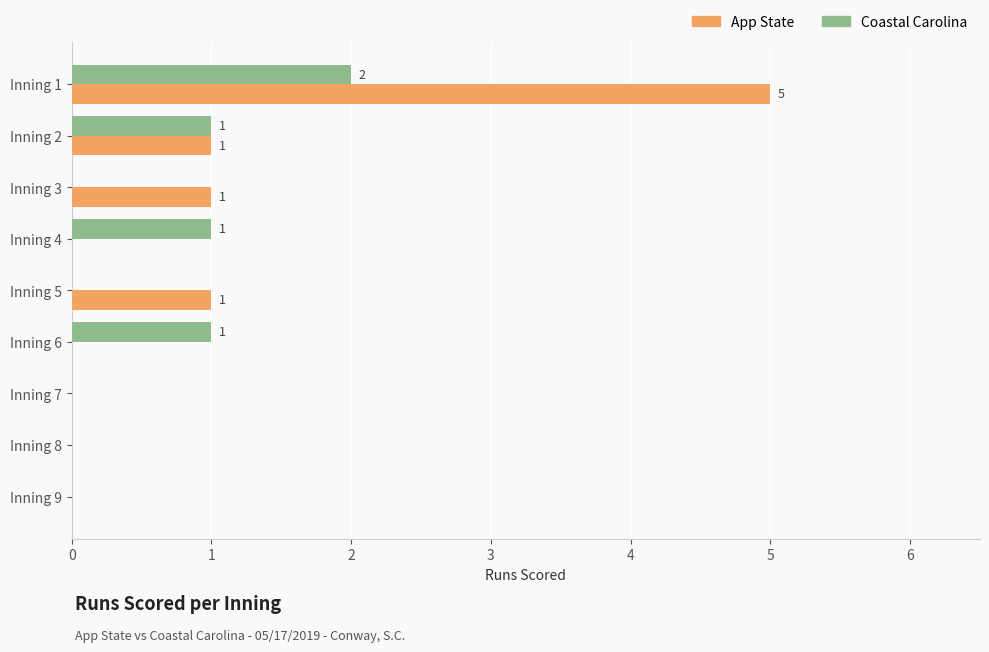

What is the maximum value for App State?

5